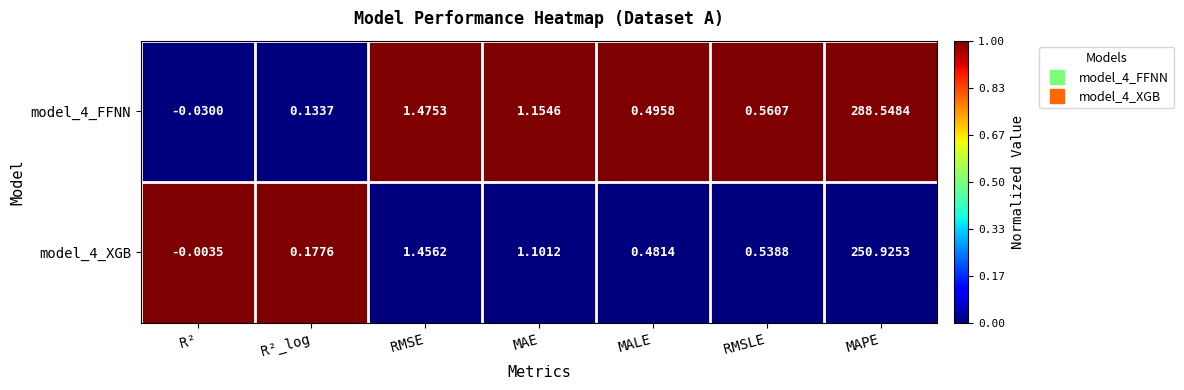

Which series has the largest total across all categories?

model_4_FFNN